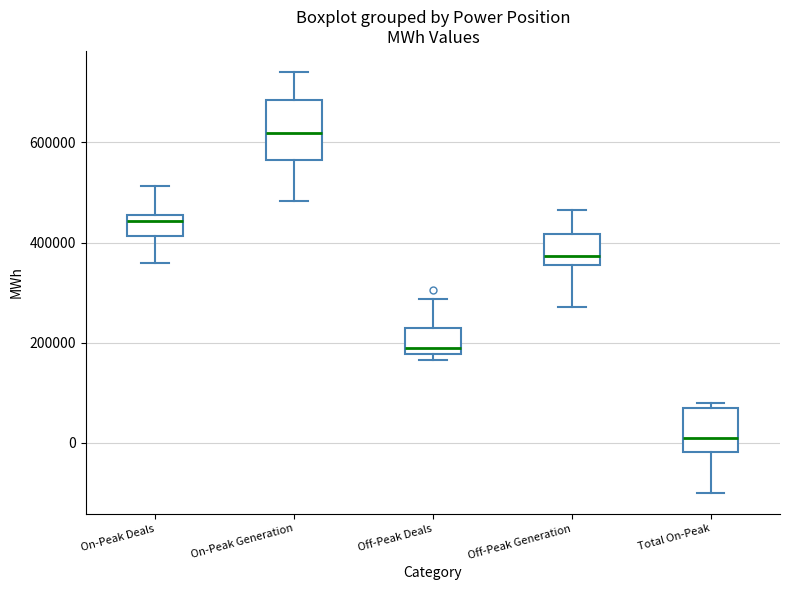

Comparing the boxes themselves (not the whiskers), which one is the tallest?

On-Peak Generation